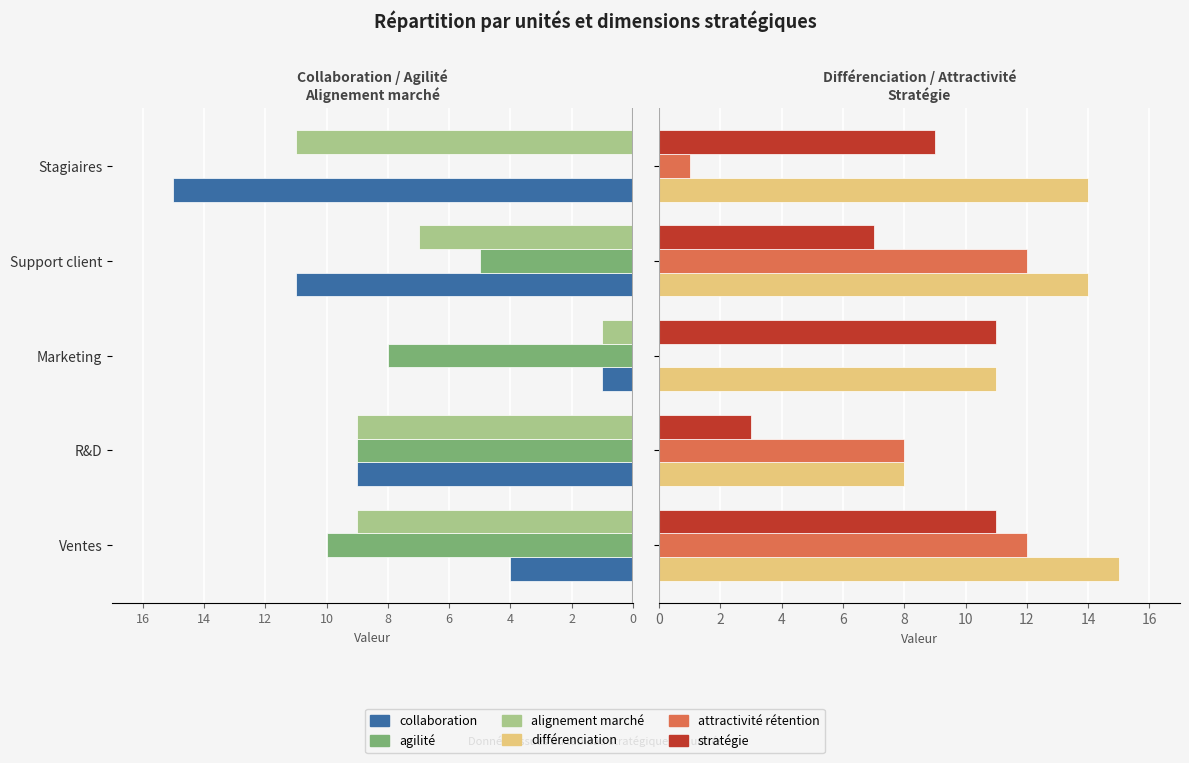

True or false: agilité has a value of -4 at Marketing.

False